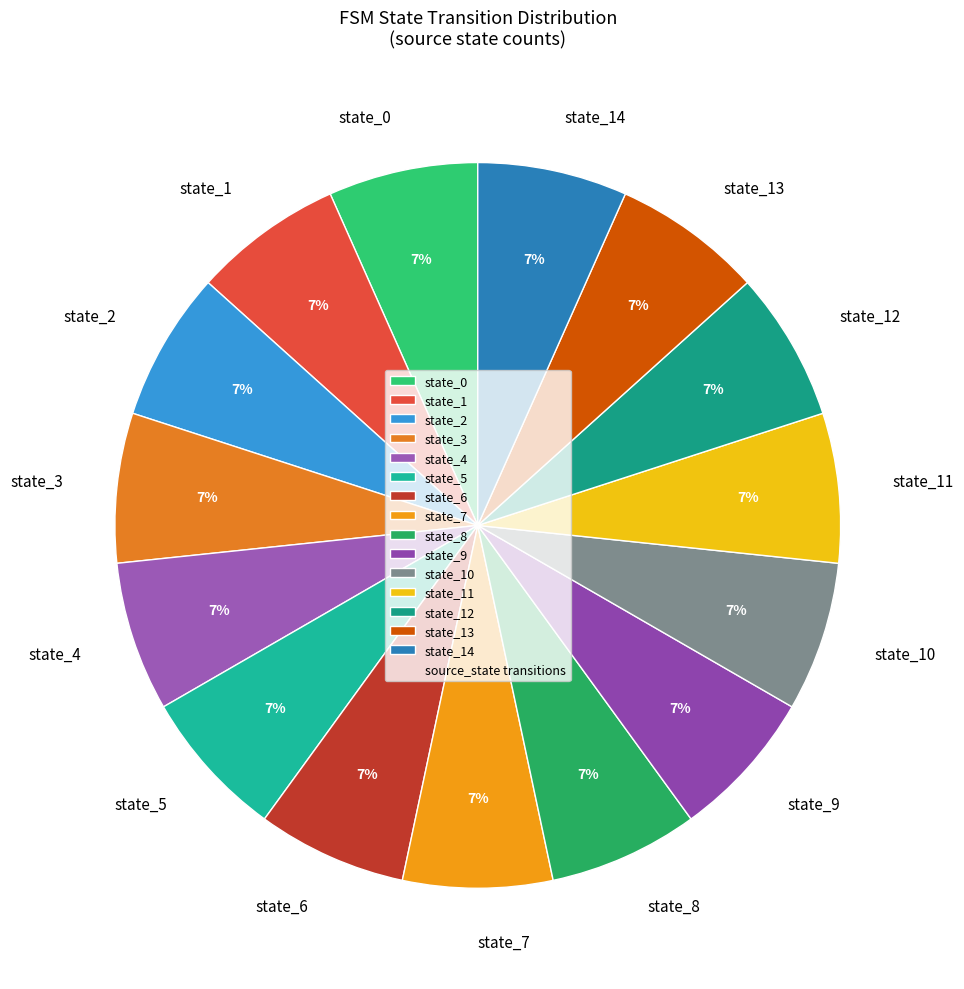

The state_6 slice represents 18% of the pie. True or false?

False